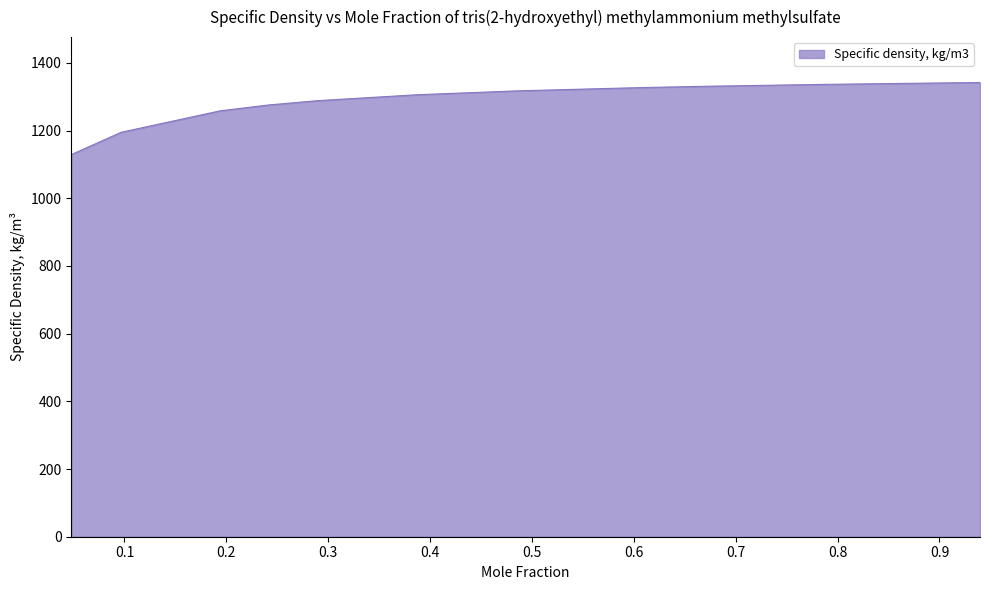

What is the difference between the maximum and minimum values?

213.0